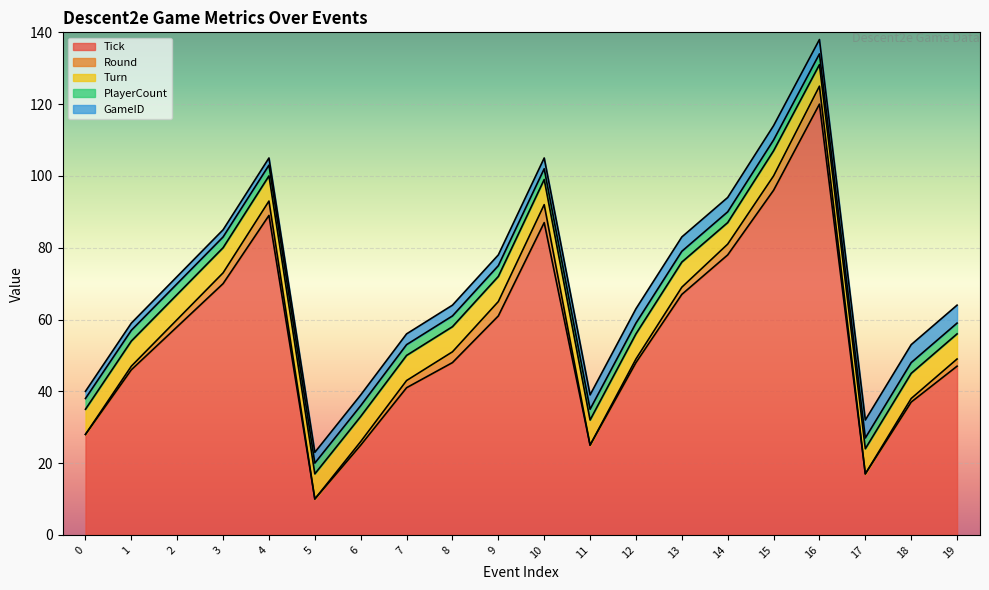

What value does the GameID series have at 8?

3